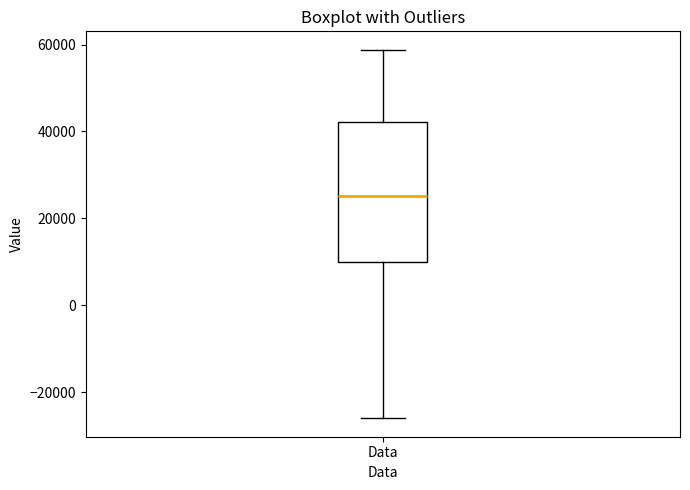

Read this box plot against the y-axis: the position of the median line, the range covered by the box, and the ends of both whiskers. The values are not printed on the chart, so give them approximately, as read against the axis.

median 26000, box 10000 to 42000, whiskers -26000 to 58000